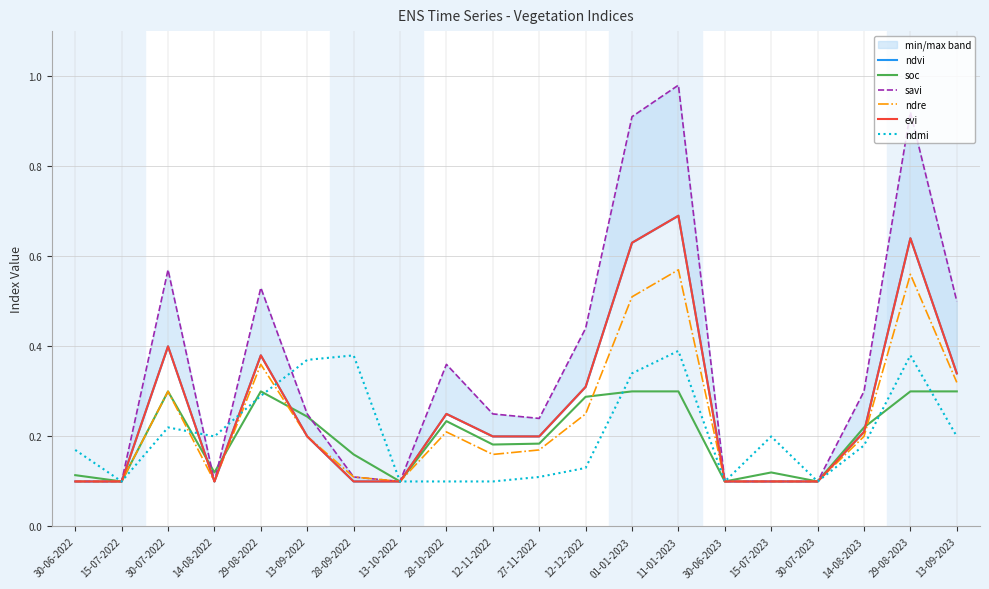

How many categories are shown in the chart?

20